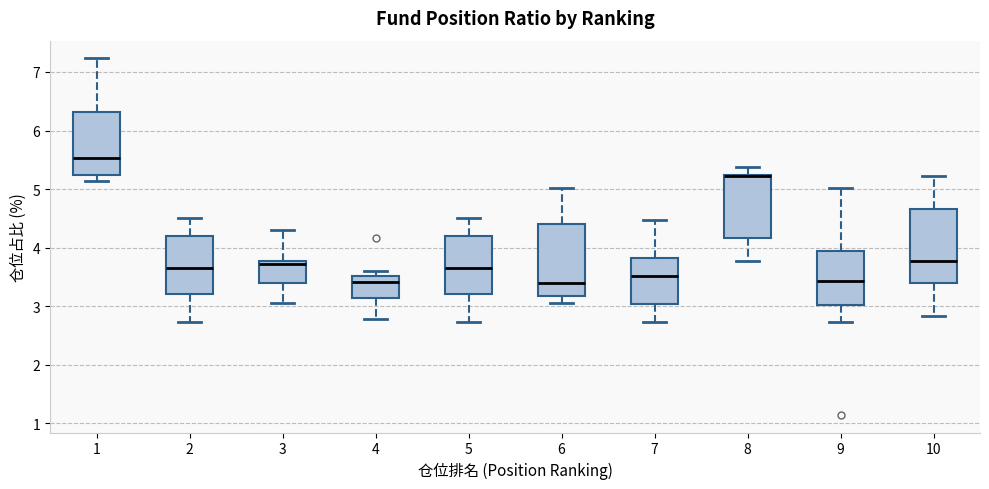

Where does the lower whisker of the box at x = 10 end on the y-axis? The values are not printed on the chart, so give them approximately, as read against the axis.

2.8